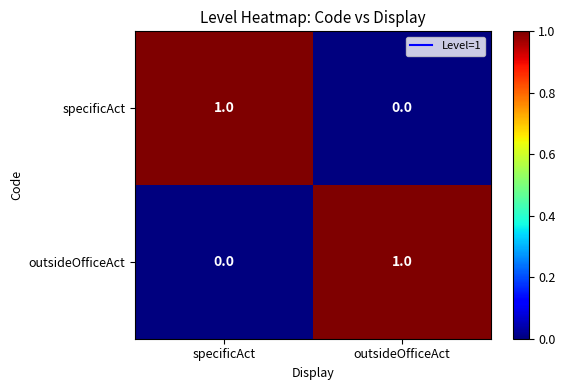

What is the greatest value displayed?

1